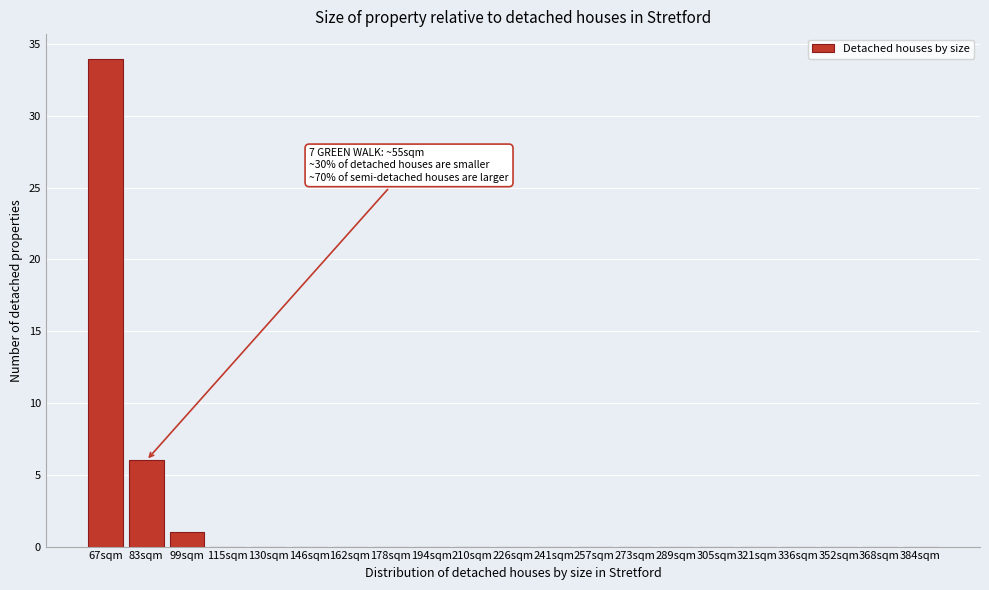

Reading left to right, transcribe all the data shown in this chart.

67sqm=34	83sqm=6	99sqm=1	115sqm=0	130sqm=0	146sqm=0	162sqm=0	178sqm=0	194sqm=0	210sqm=0	226sqm=0	241sqm=0	257sqm=0	273sqm=0	289sqm=0	305sqm=0	321sqm=0	336sqm=0	352sqm=0	368sqm=0	384sqm=0